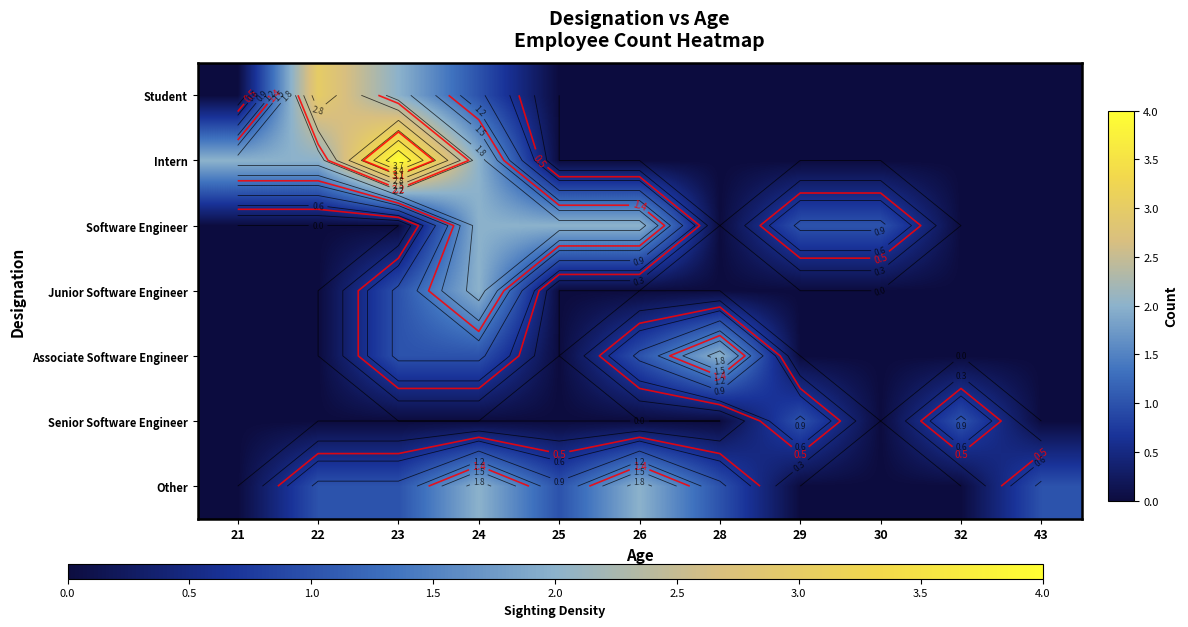

At 43, list the series in order from smallest to largest.

Student, Intern, Software Engineer, Junior Software Engineer, Associate Software Engineer, Senior Software Engineer, Other